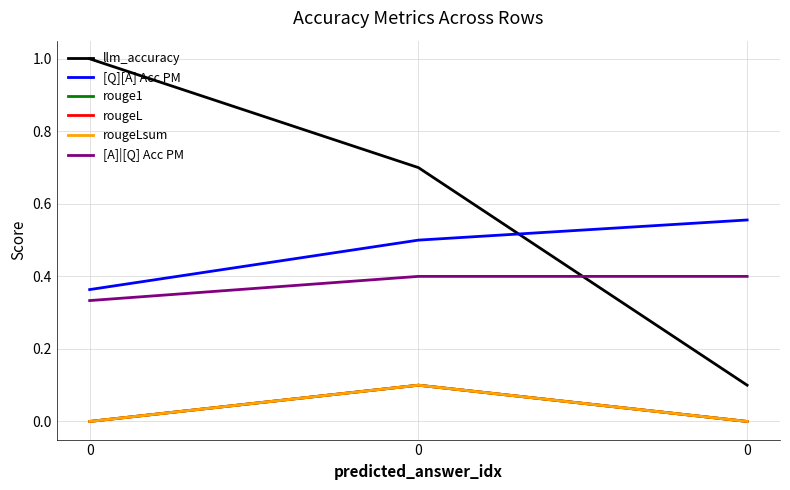

What is the difference between the highest and lowest values at 0?

1.0